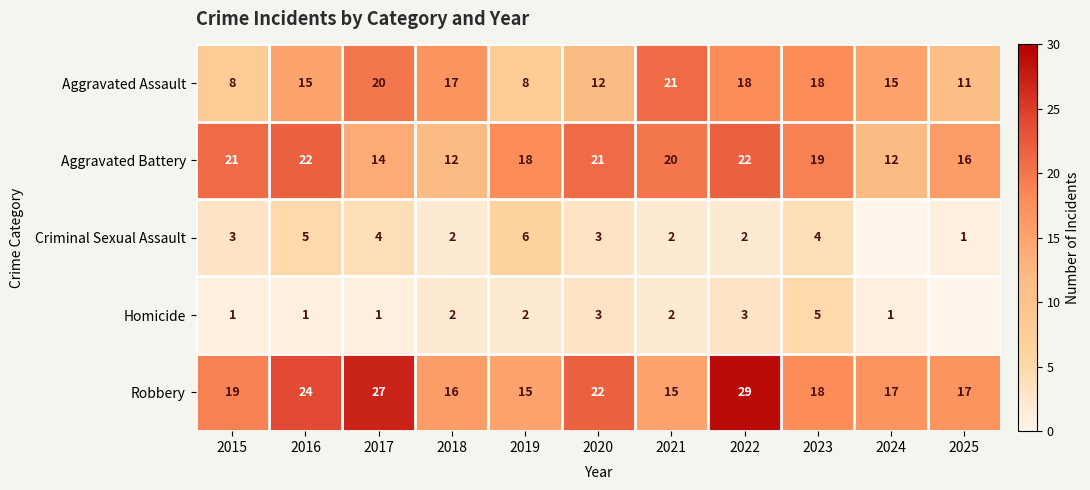

At how many categories does at least one series exceed 1?

11